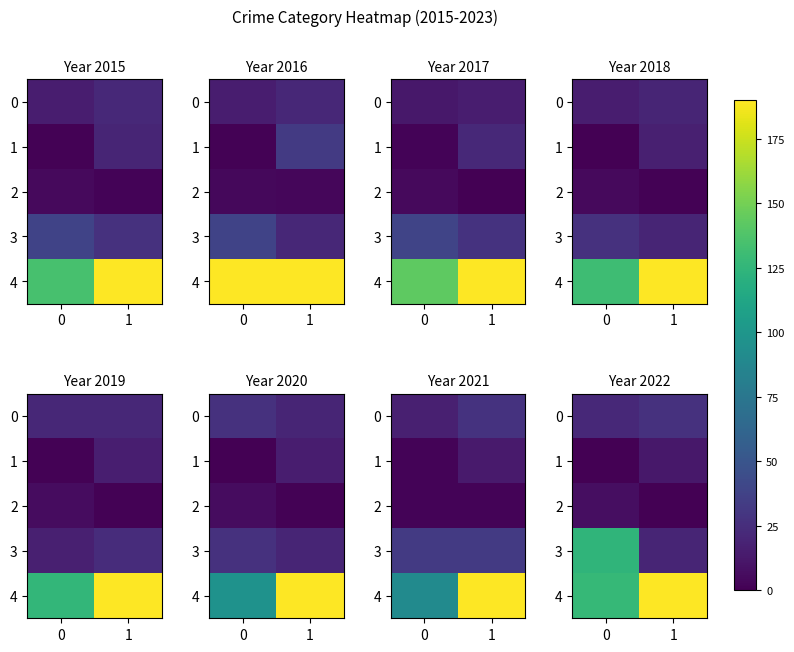

At which label does 0 reach its peak?

1